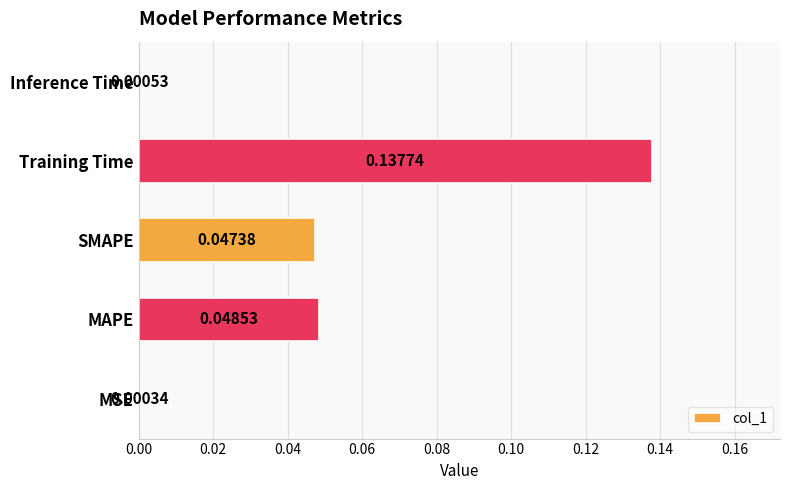

Which label corresponds to the largest value in the chart?

Training Time